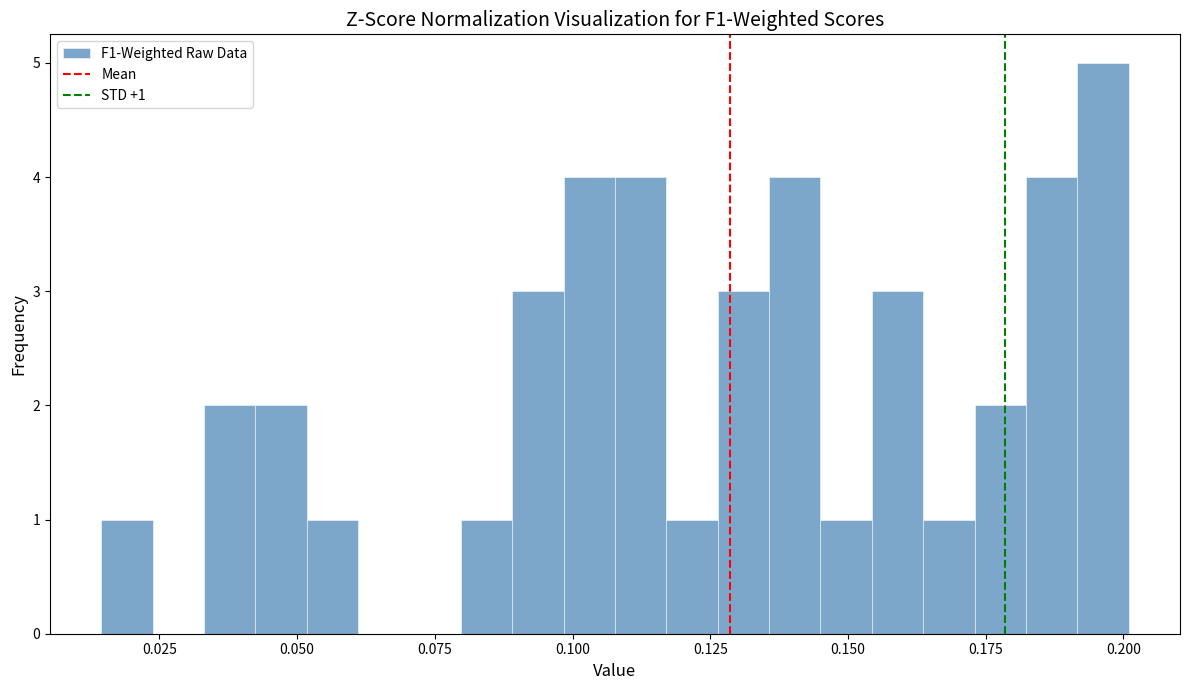

Around what value on the x-axis is the tallest bar? Give the approximate position of its centre, as read against the axis.

0.195